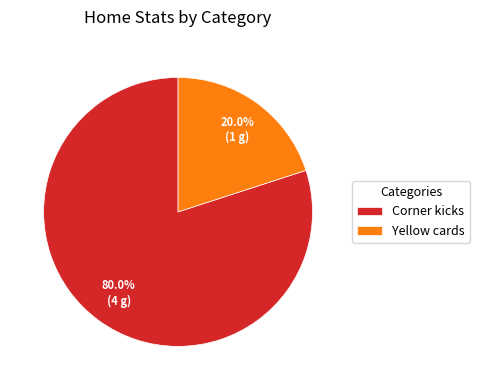

How many slices are in this pie chart?

2